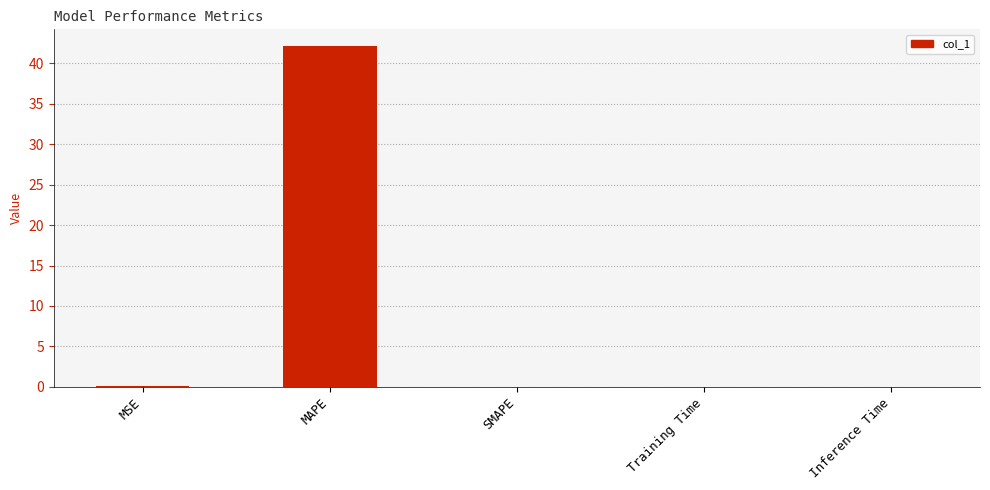

Read the value at MAPE.

42.1